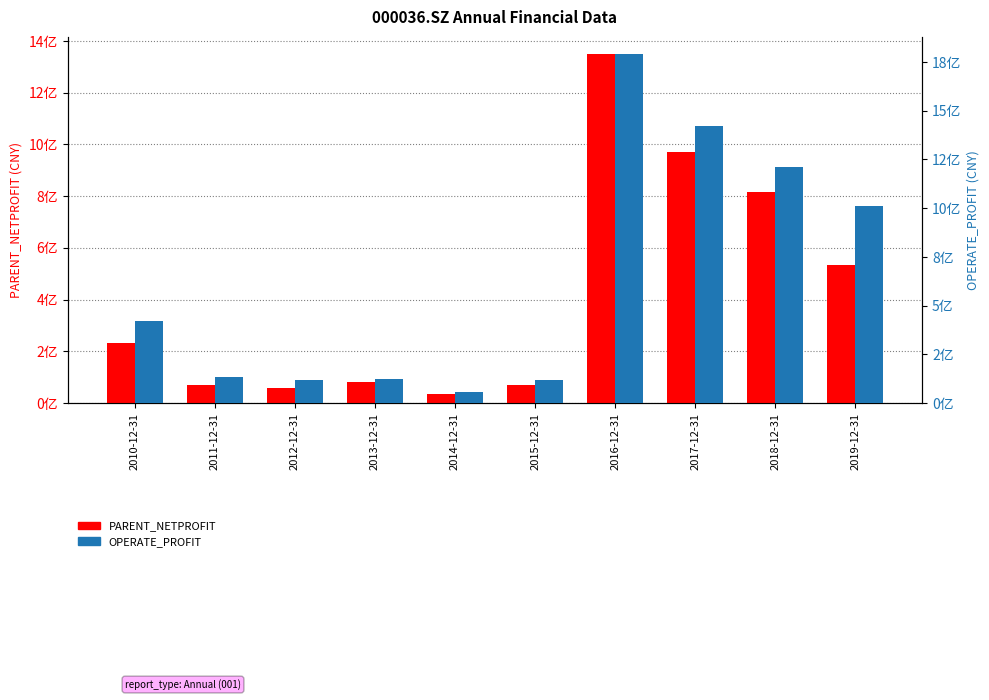

List the labels in order of PARENT_NETPROFIT value, largest first.

2016-12-31, 2017-12-31, 2018-12-31, 2019-12-31, 2010-12-31, 2013-12-31, 2011-12-31, 2015-12-31, 2012-12-31, 2014-12-31